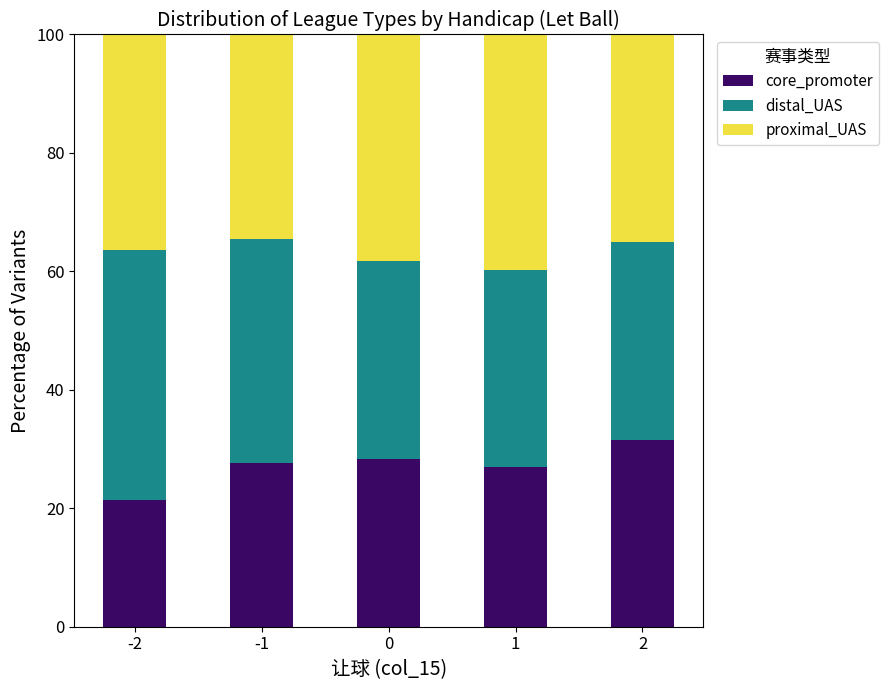

Does the chart contain any negative values?

No